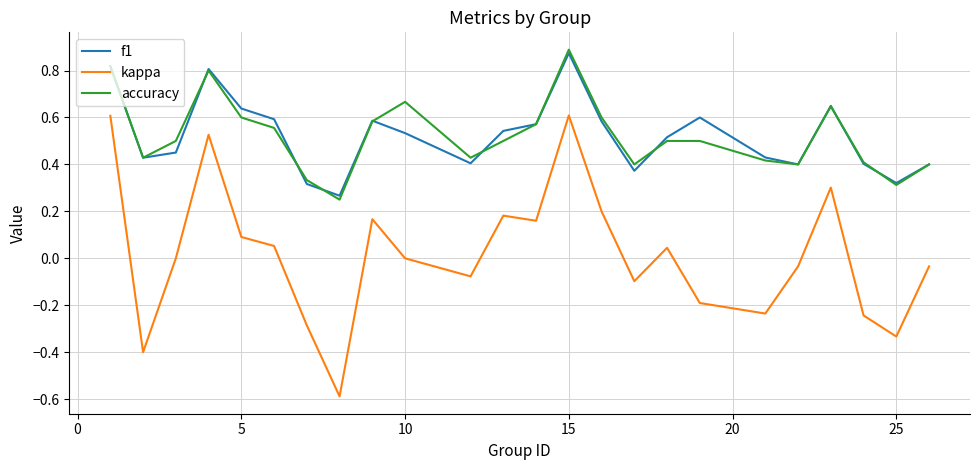

True or false: kappa and f1 cross at least once.

False